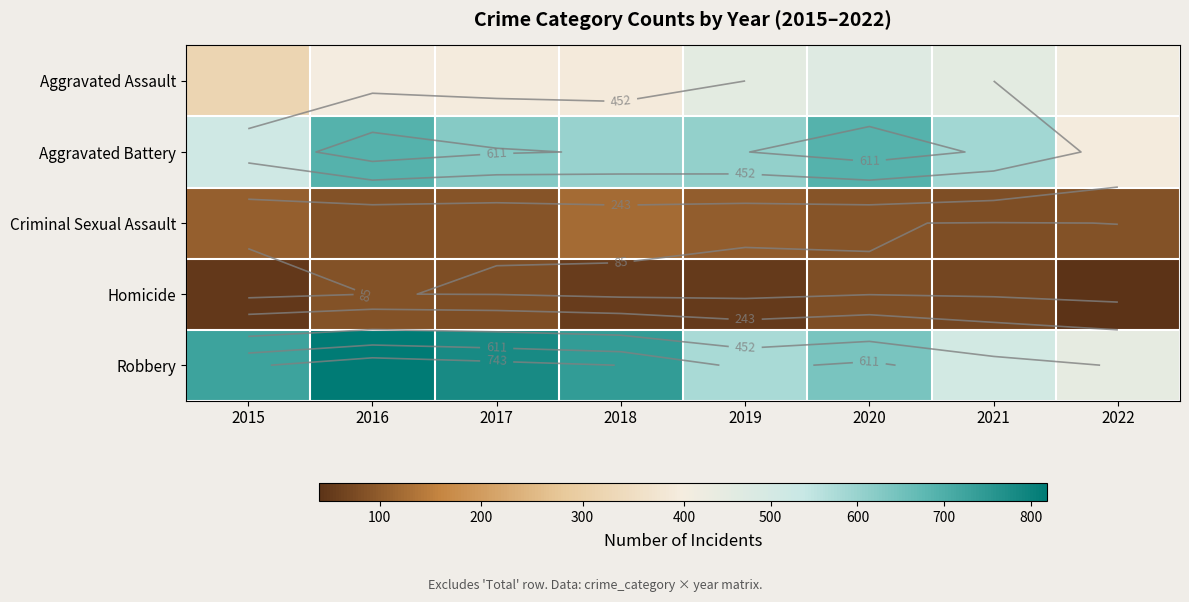

Which series has the largest range (max minus min)?

Robbery